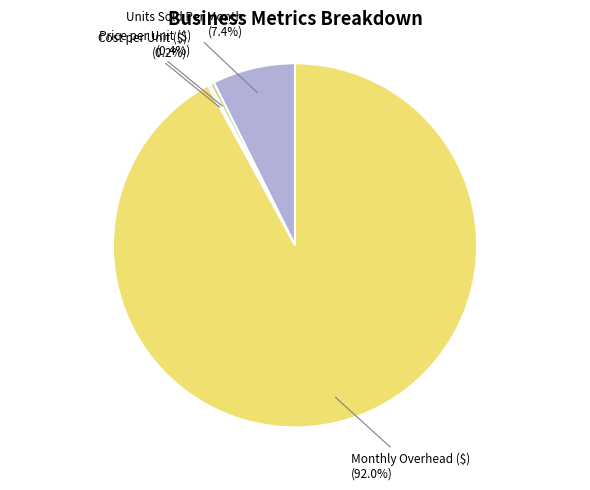

Does any single category account for the majority?

Yes